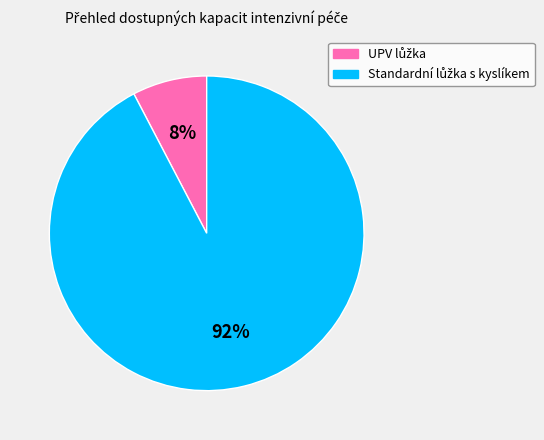

Is there a majority slice in this chart?

Yes